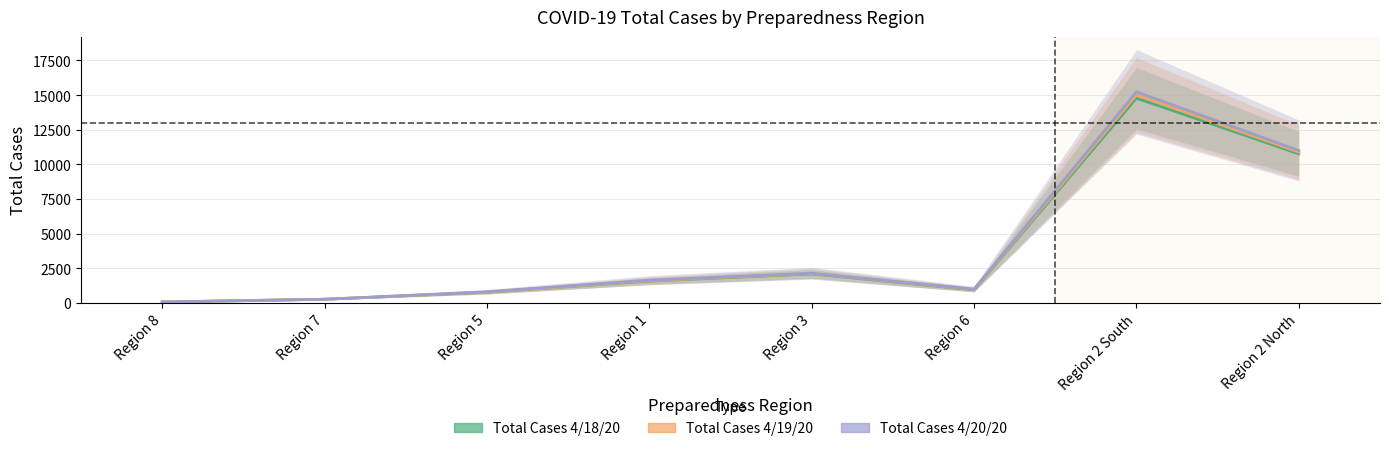

True or false: Total Cases 4/19/20 and Total Cases 4/18/20 intersect in this chart.

False